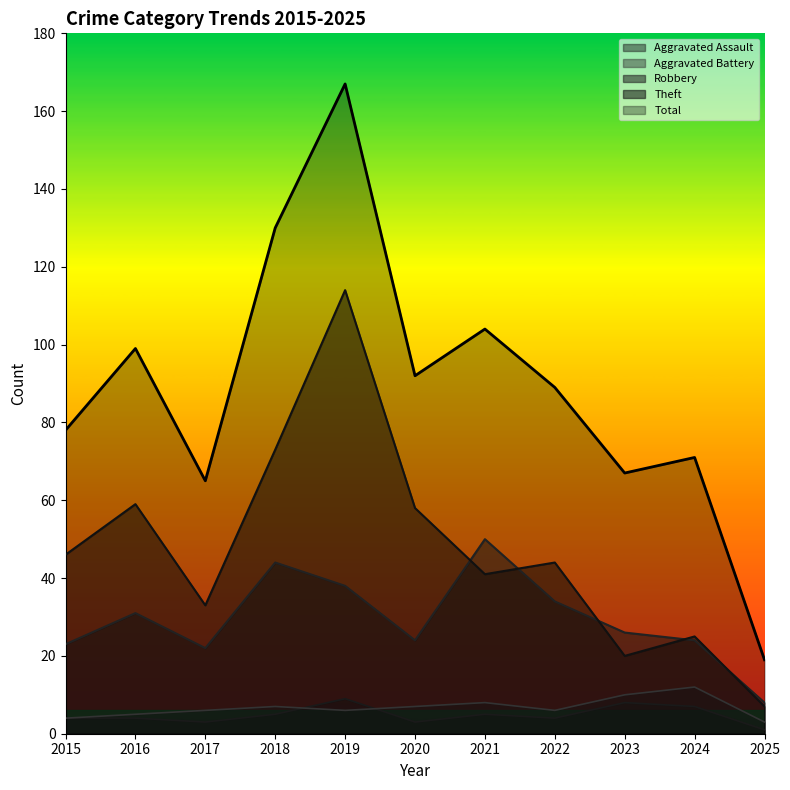

Read the Total value at 2017, to the nearest 5.

65